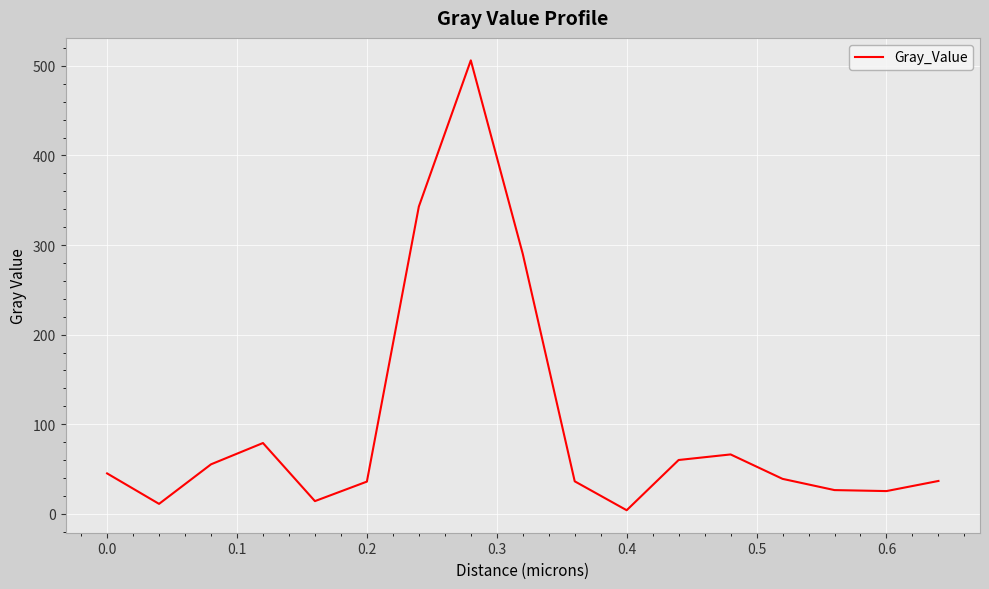

What is the greatest value displayed?

506.2